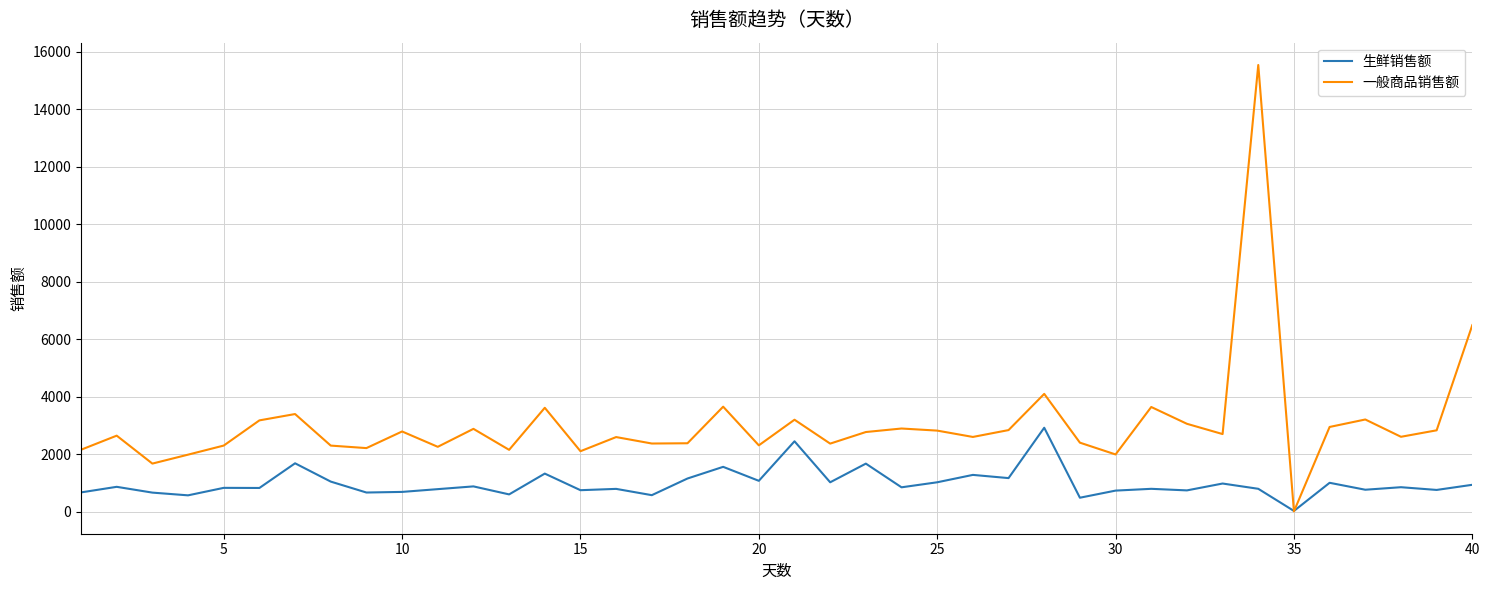

Which series has the widest spread of values?

一般商品销售额